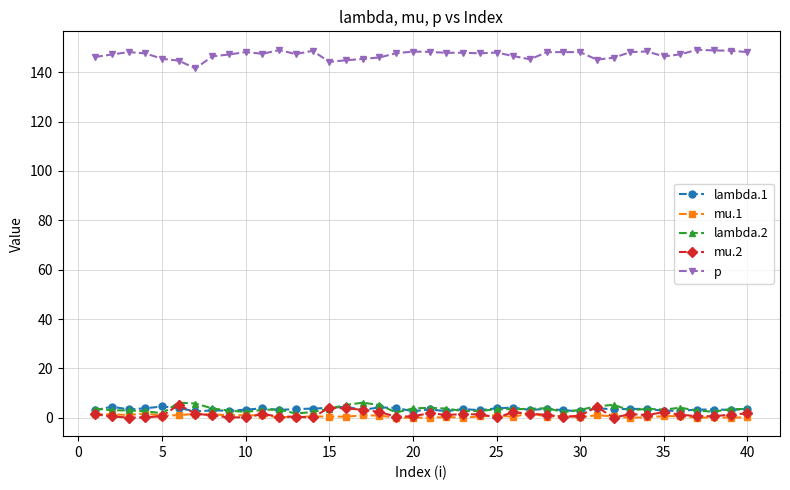

Which series has the largest total across all categories?

p